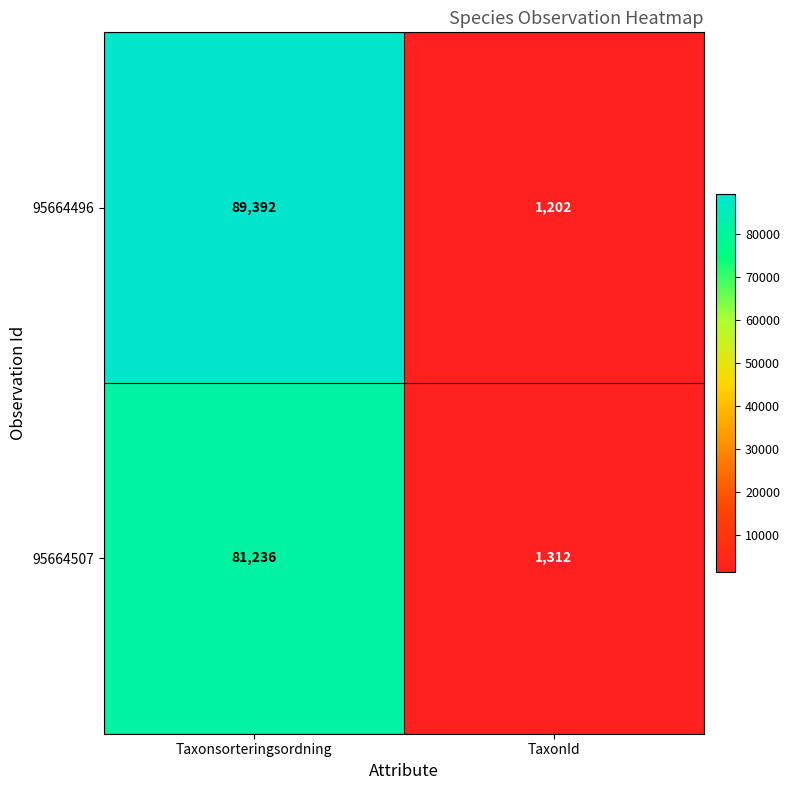

Count the number of data series in this chart.

2